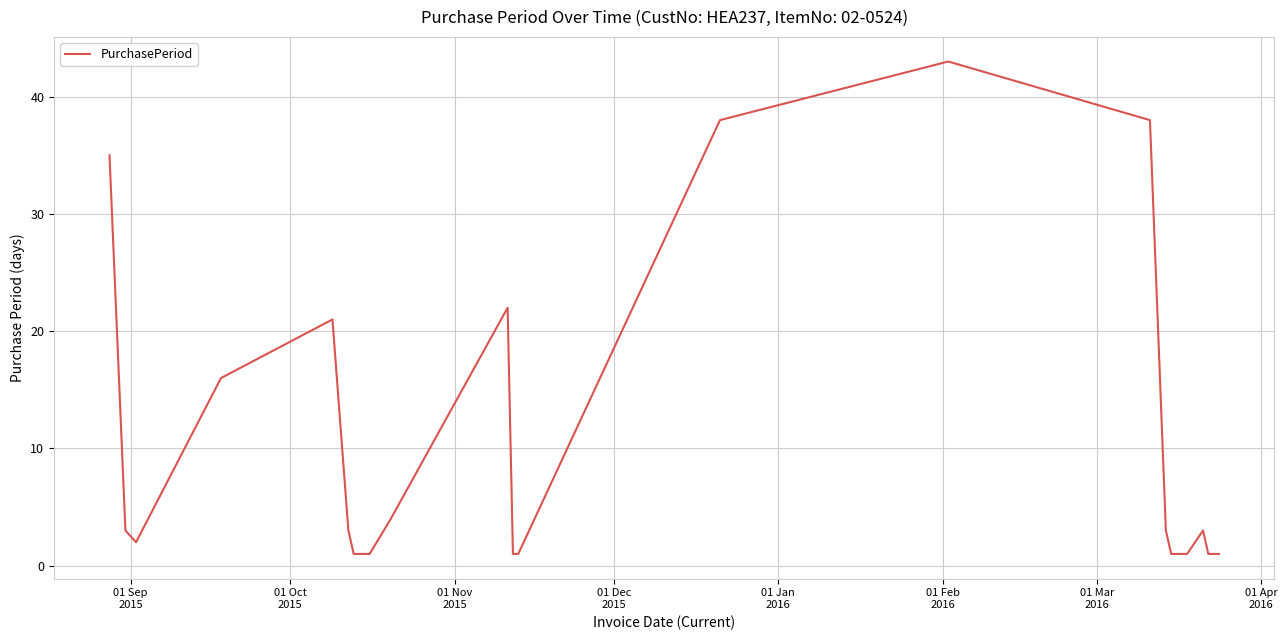

What is the difference between the maximum and minimum values?

42